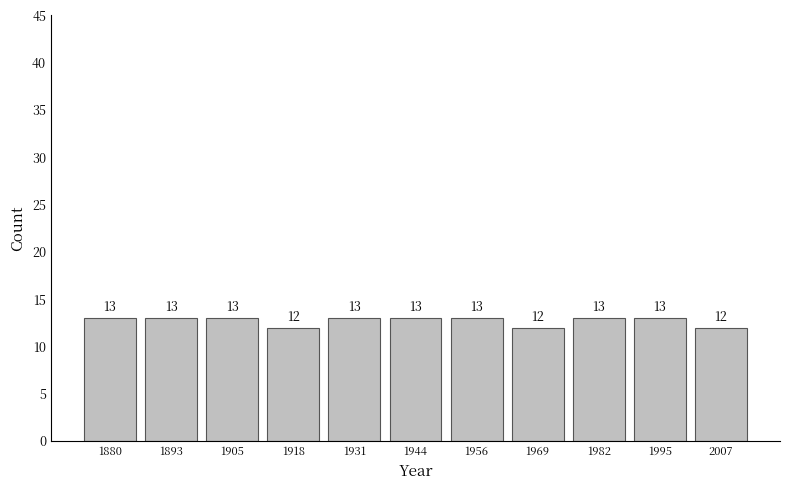

Reading right to left, list all the values displayed in this chart.

2007=12	1995=13	1982=13	1969=12	1956=13	1944=13	1931=13	1918=12	1905=13	1893=13	1880=13